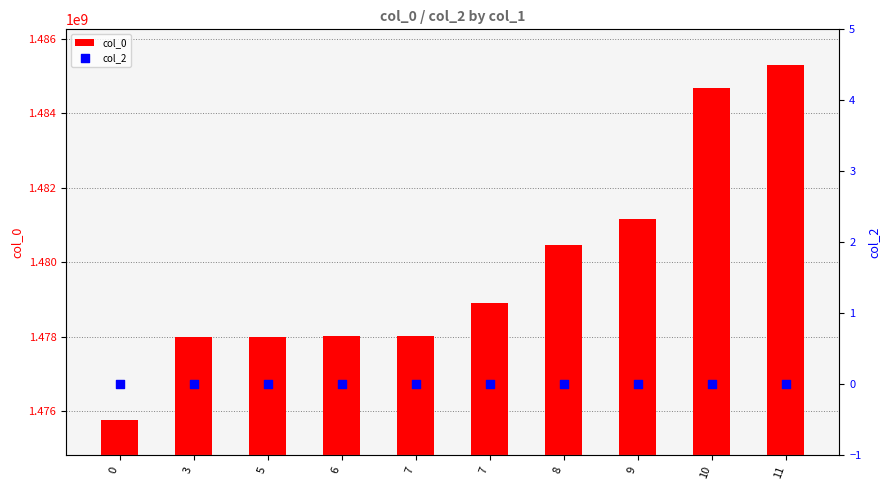

What are all the series names shown in the legend?

col_0, col_2